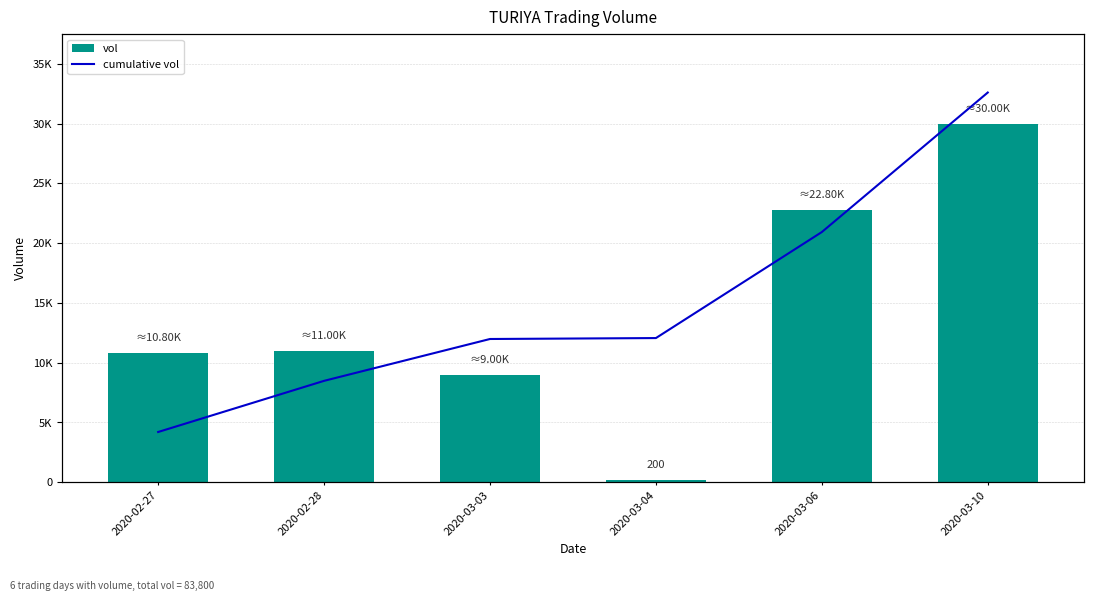

True or false: cdf has a value of 7830 at 2020-02-28.

False